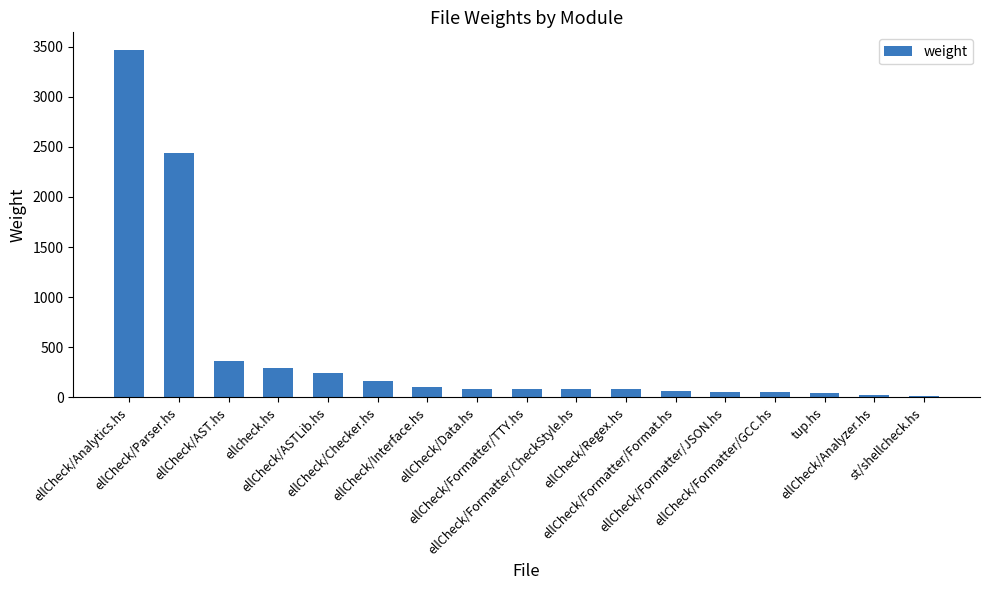

What is the sum of the values at ellCheck/Data.hs and ellCheck/Checker.hs?

247